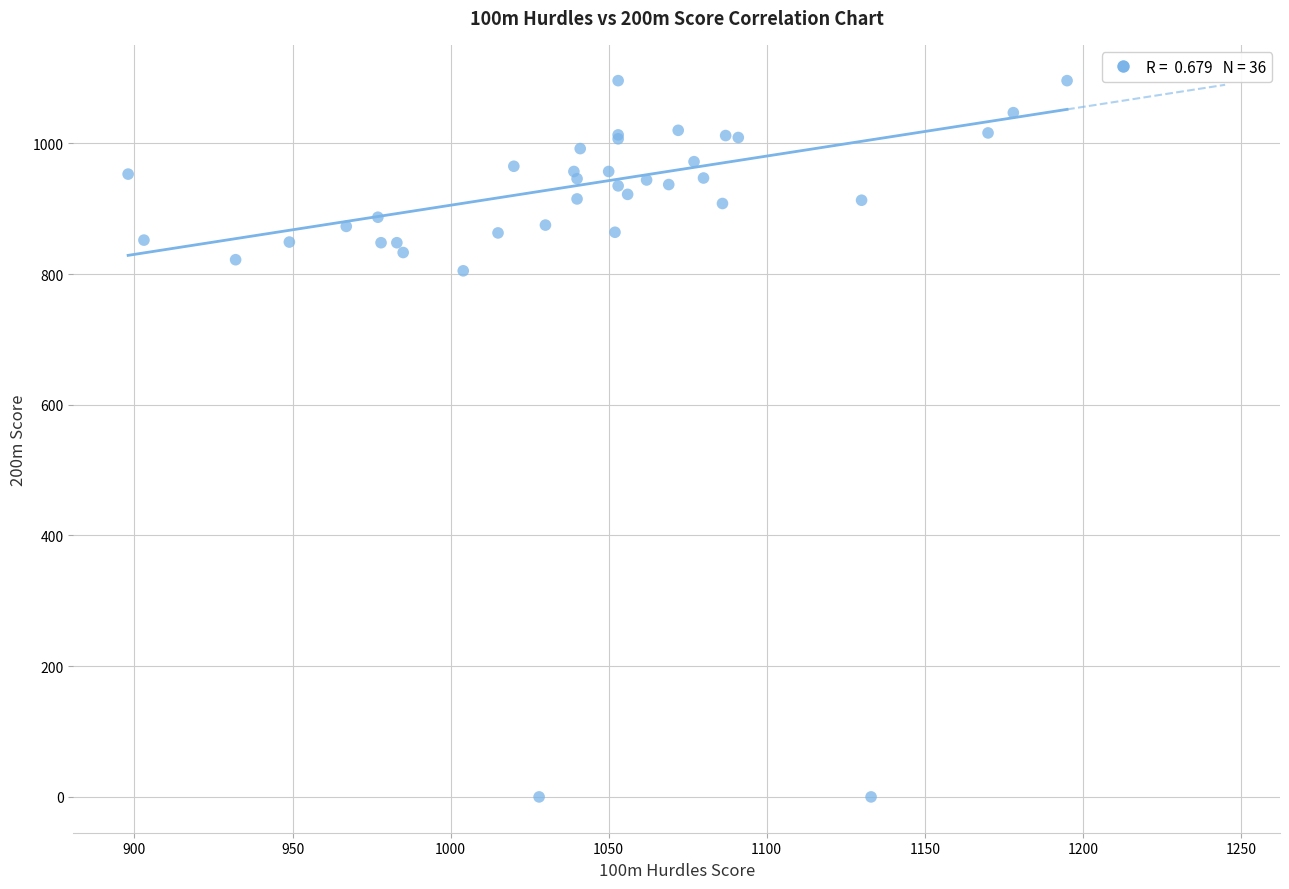

What Y value in the scatter plot is closest to 548?

805